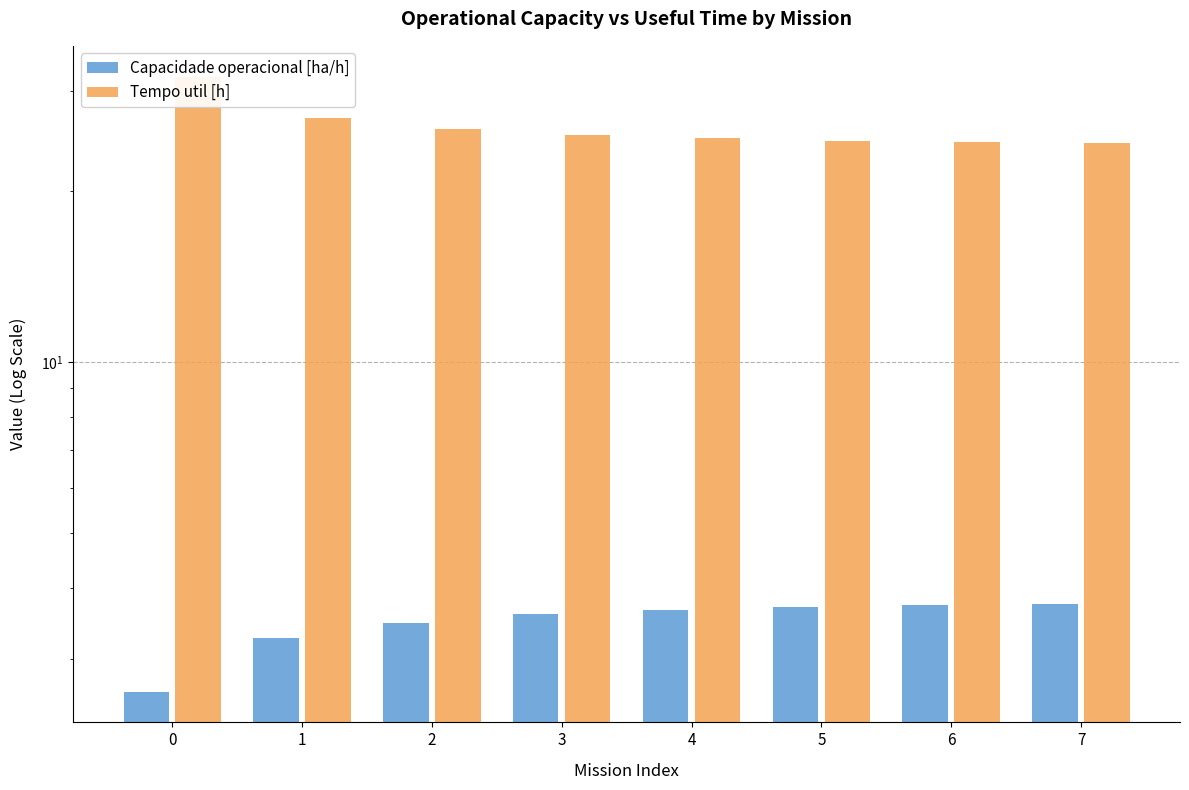

The Tempo util [h] series shows 31.8 at 0. True or false?

True